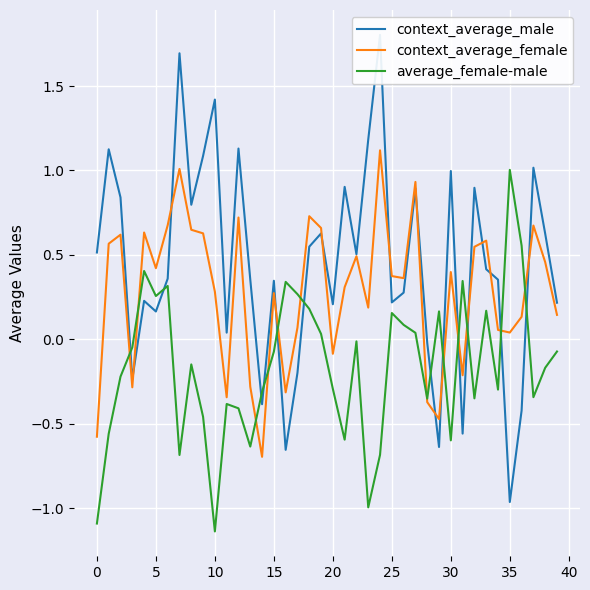

Between 20 and 13, which is larger?

13